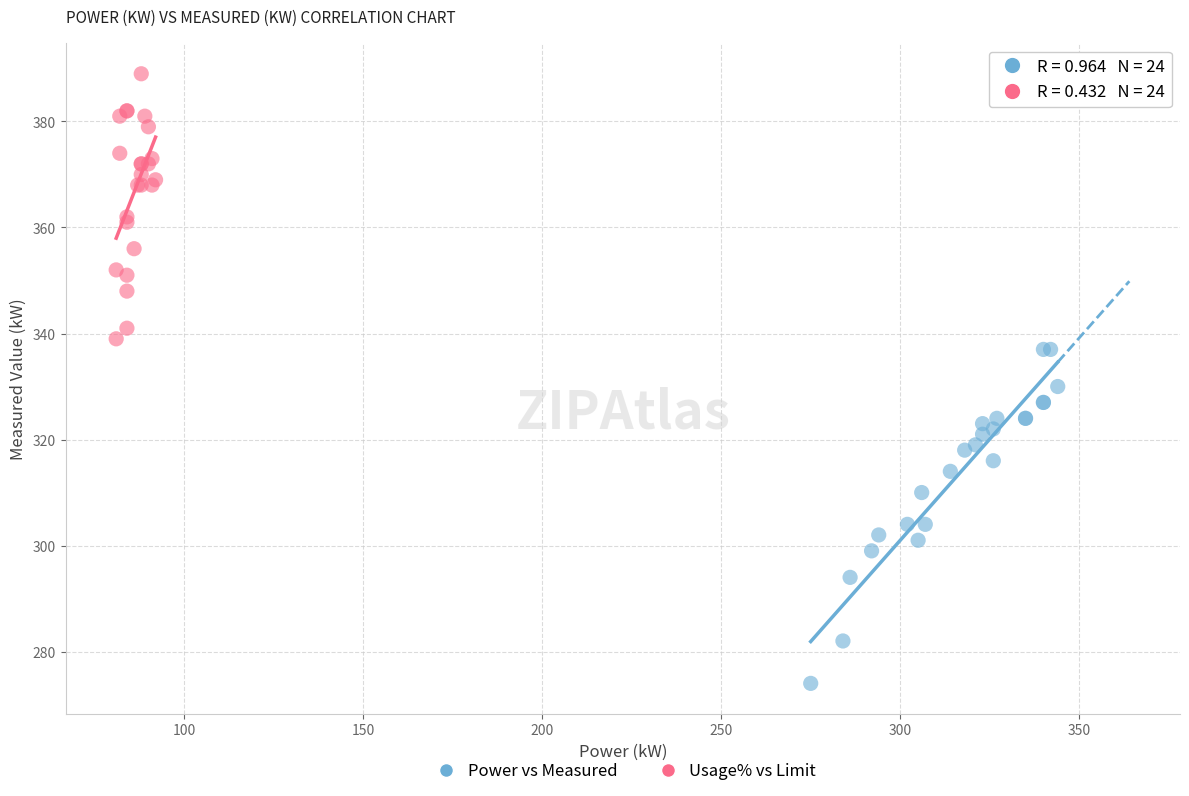

What are all the series names shown in the legend?

Power vs Measured, Usage% vs Limit